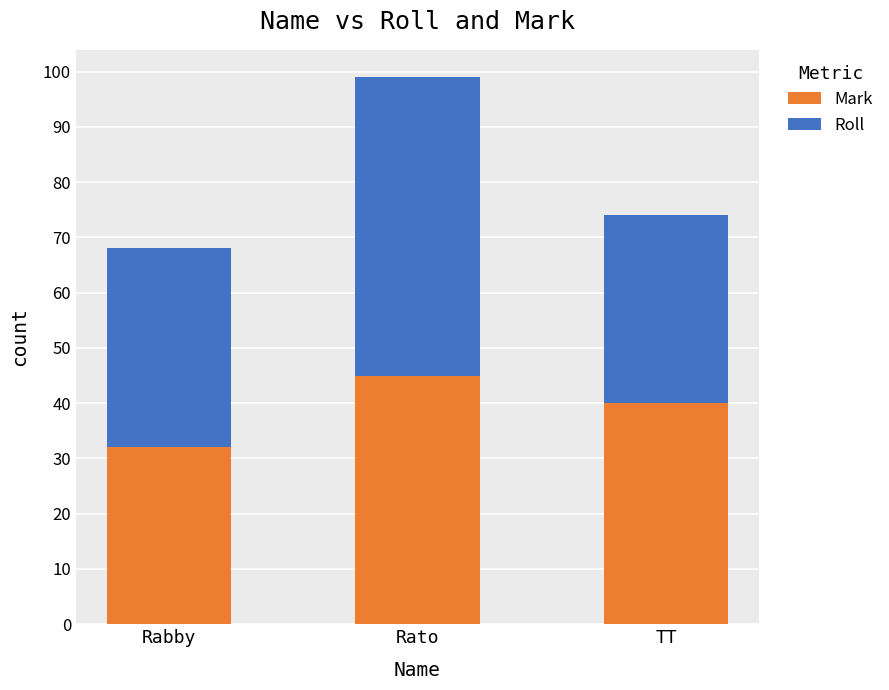

How many values in the Mark series are below 40?

1